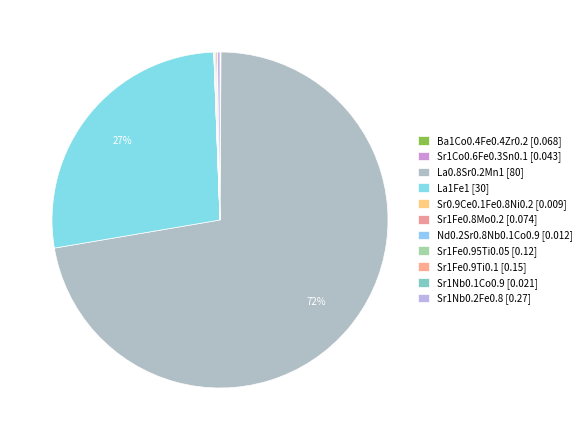

Which category has the smallest portion of the pie?

Sr0.9Ce0.1Fe0.8Ni0.2